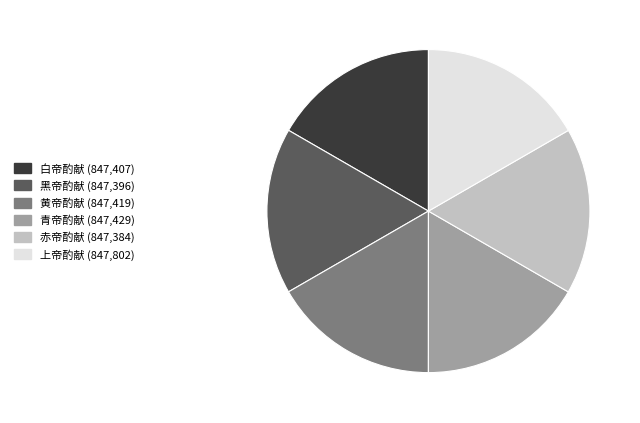

Does any single category account for the majority?

No